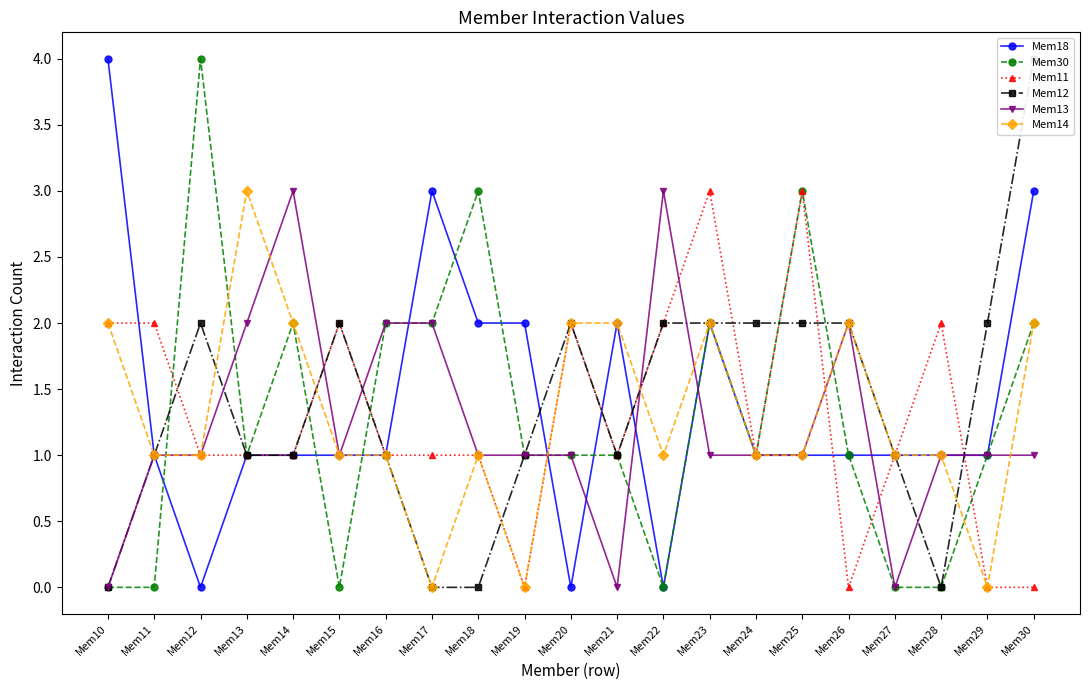

What is the average value of the Mem13 series?

1